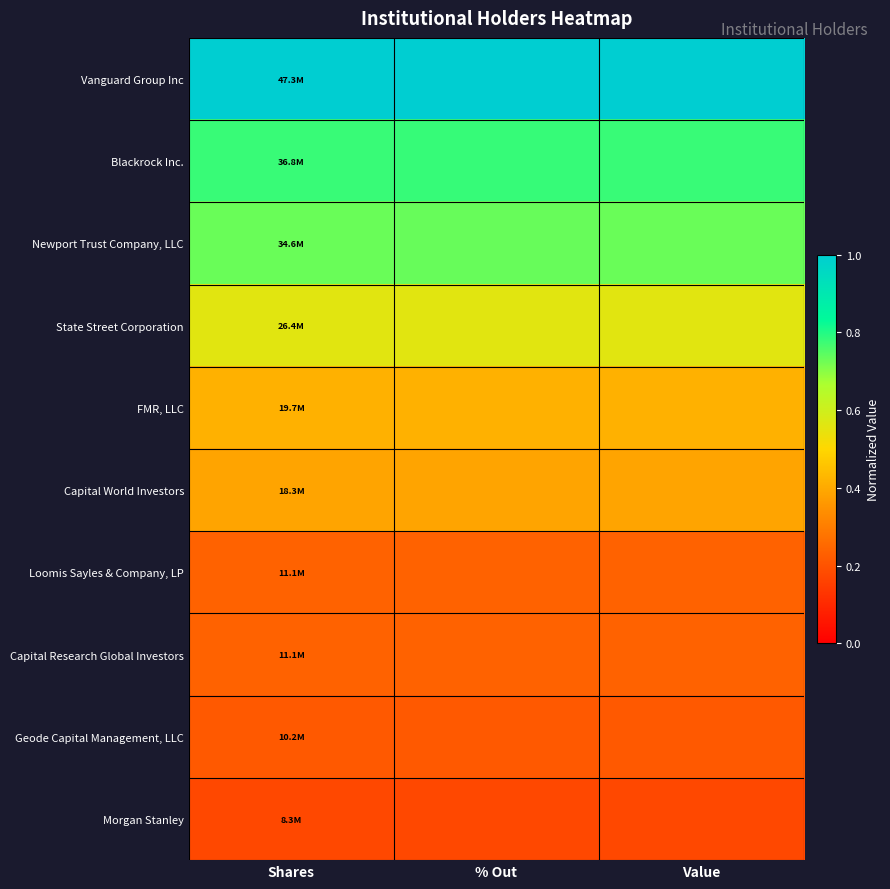

At which category is the sum across all series the highest?

% Out